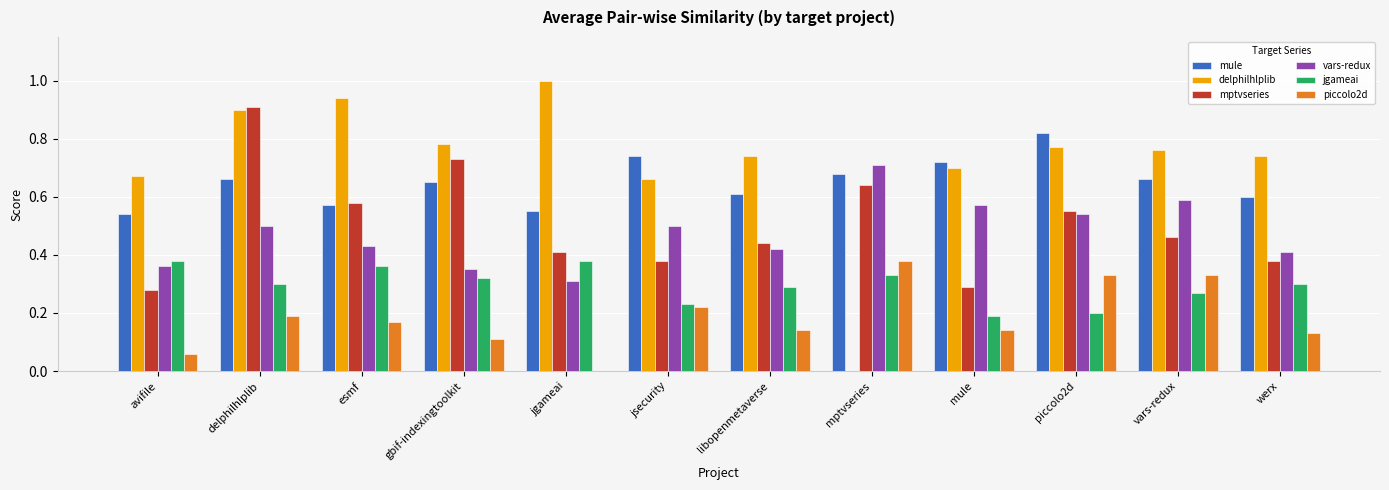

Is it true that mule equals 0.7 at mule?

True